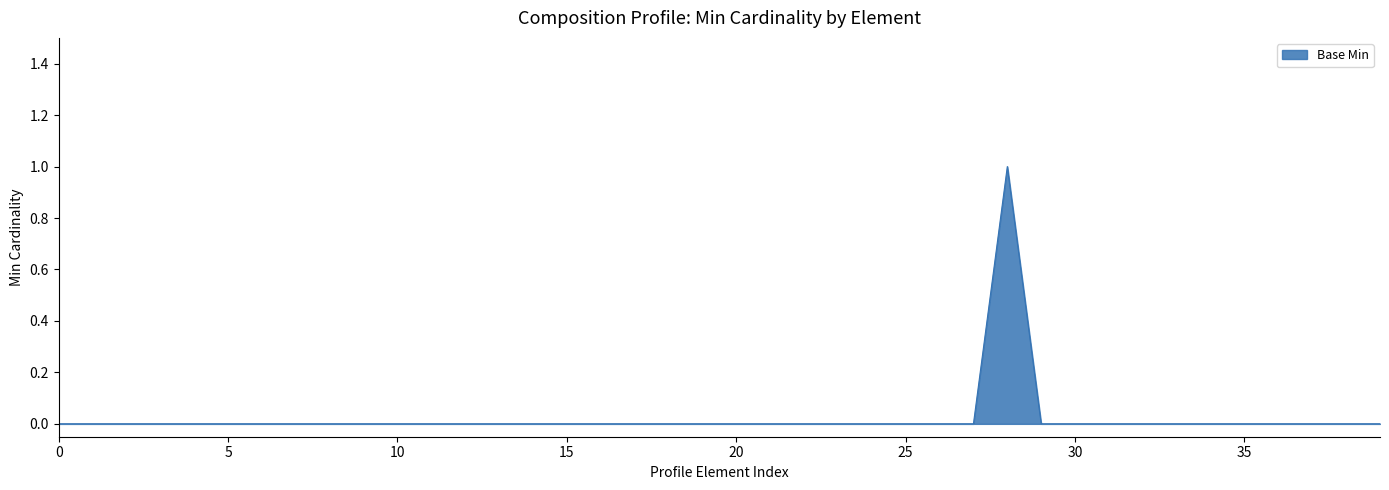

Does the chart have visible grid lines?

Yes